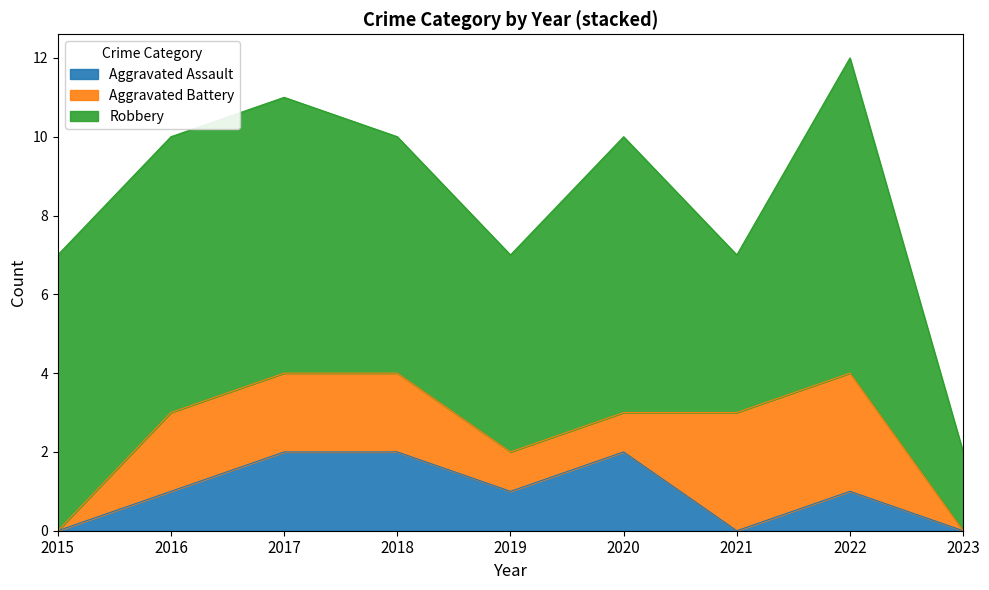

In Aggravated Assault, how many points are higher than both neighbors (excluding endpoints)?

2